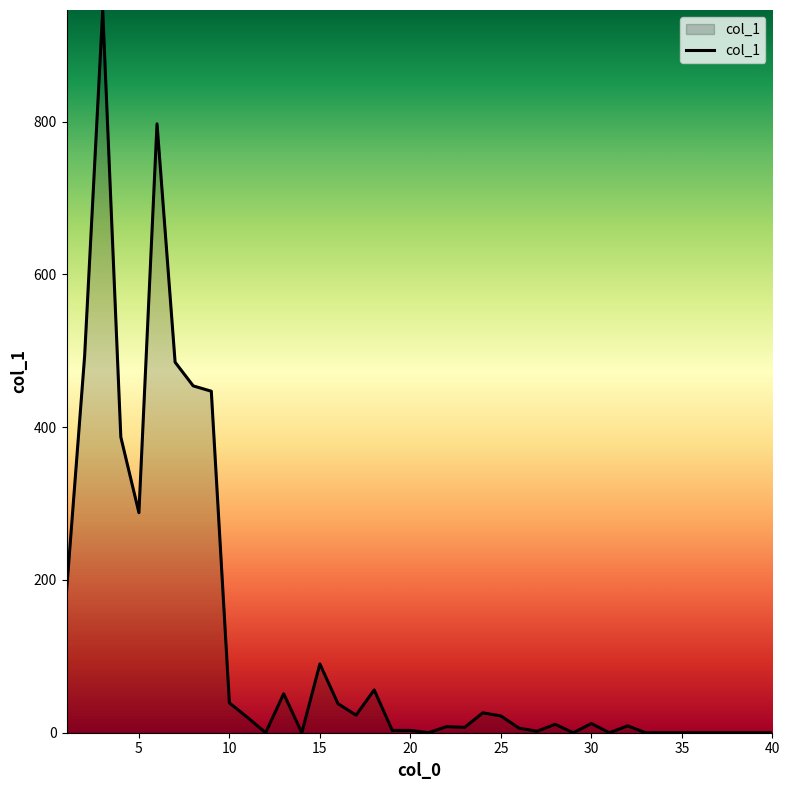

How many lines are shown in the chart?

1